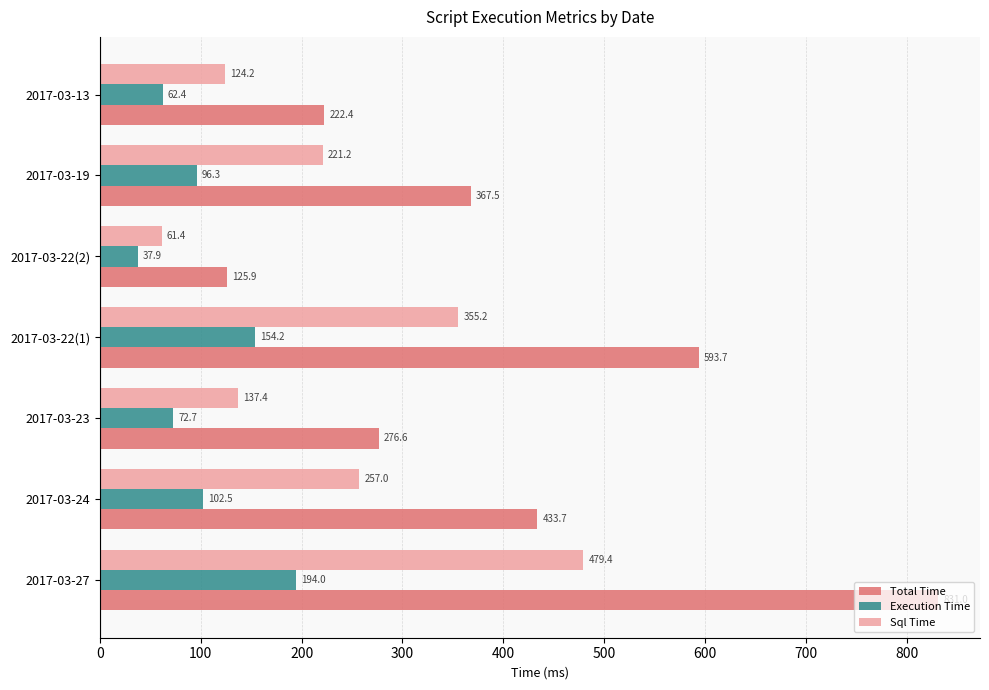

Which series has the largest range (max minus min)?

Total Time